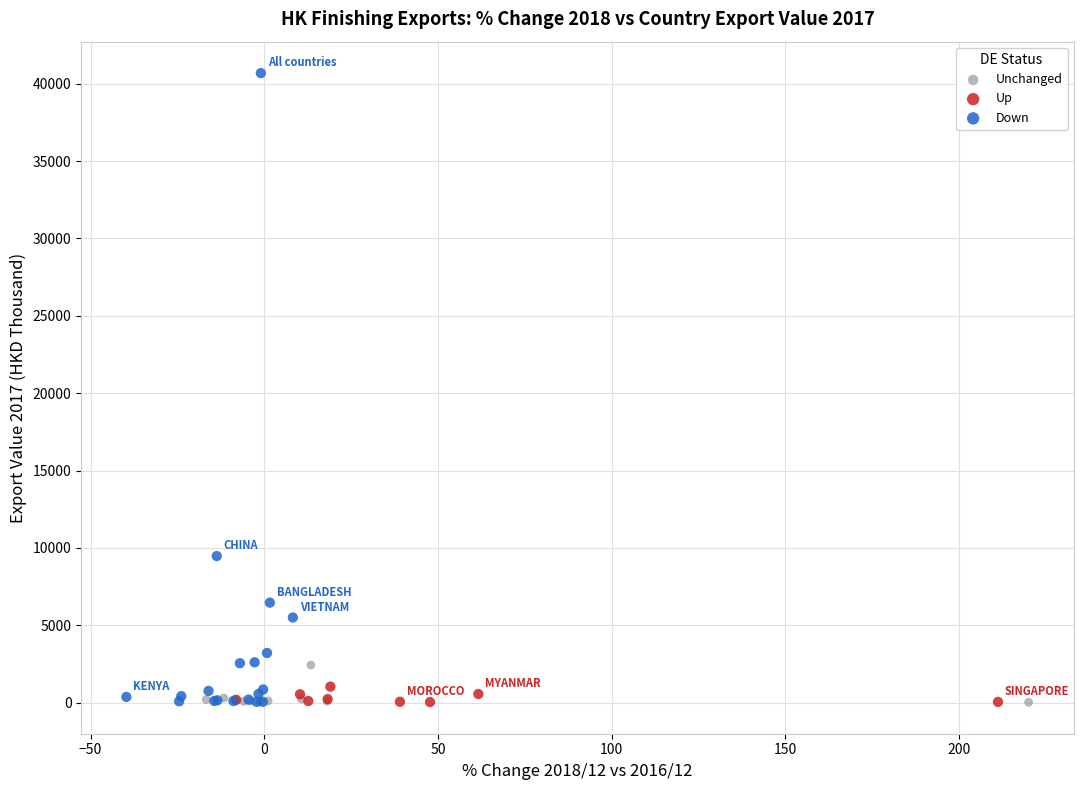

Which series has the widest spread of Y values?

Down